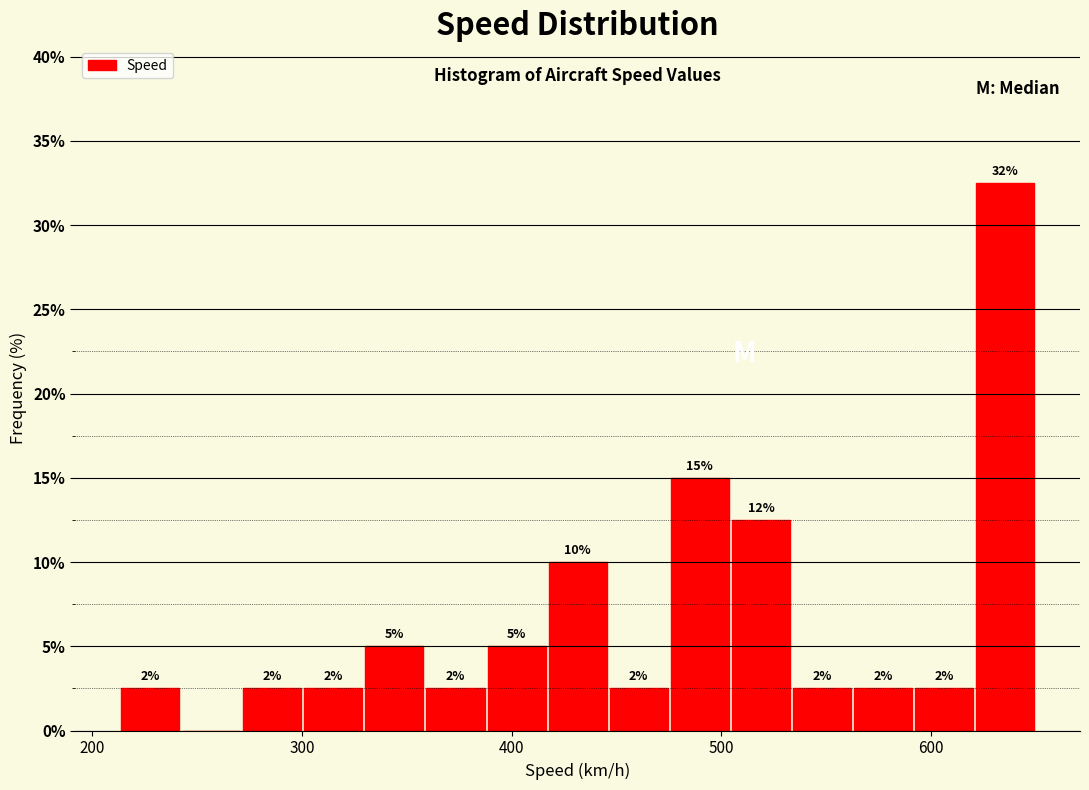

Around what value on the x-axis is the tallest bar? Give the approximate position of its centre, as read against the axis.

640